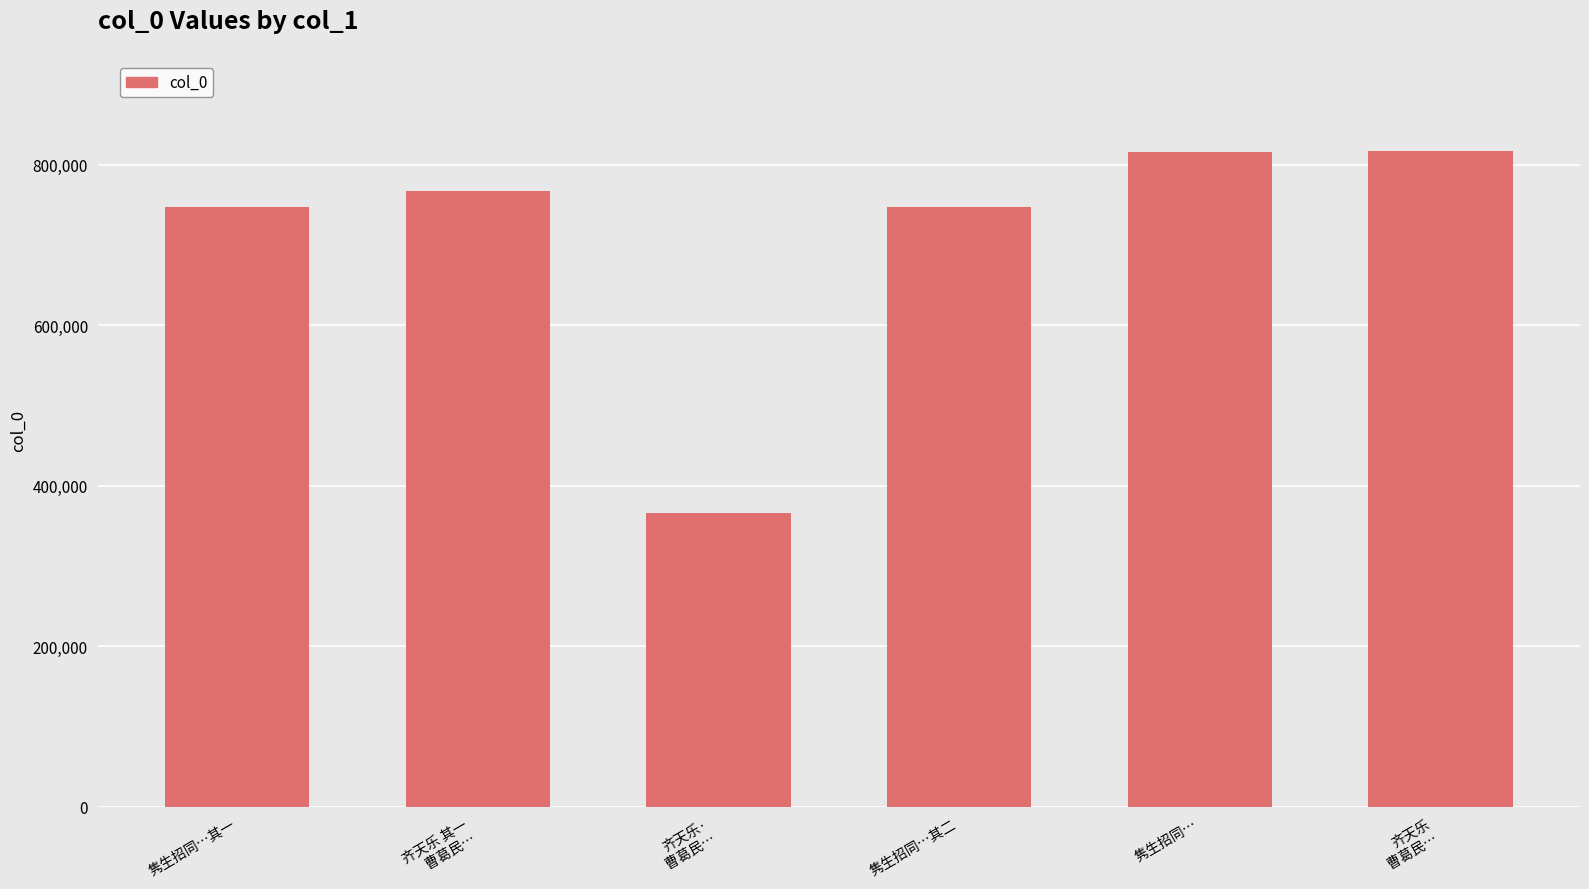

What is the change in value from 隽生招同…其一 to 隽生招同…其二?

+1